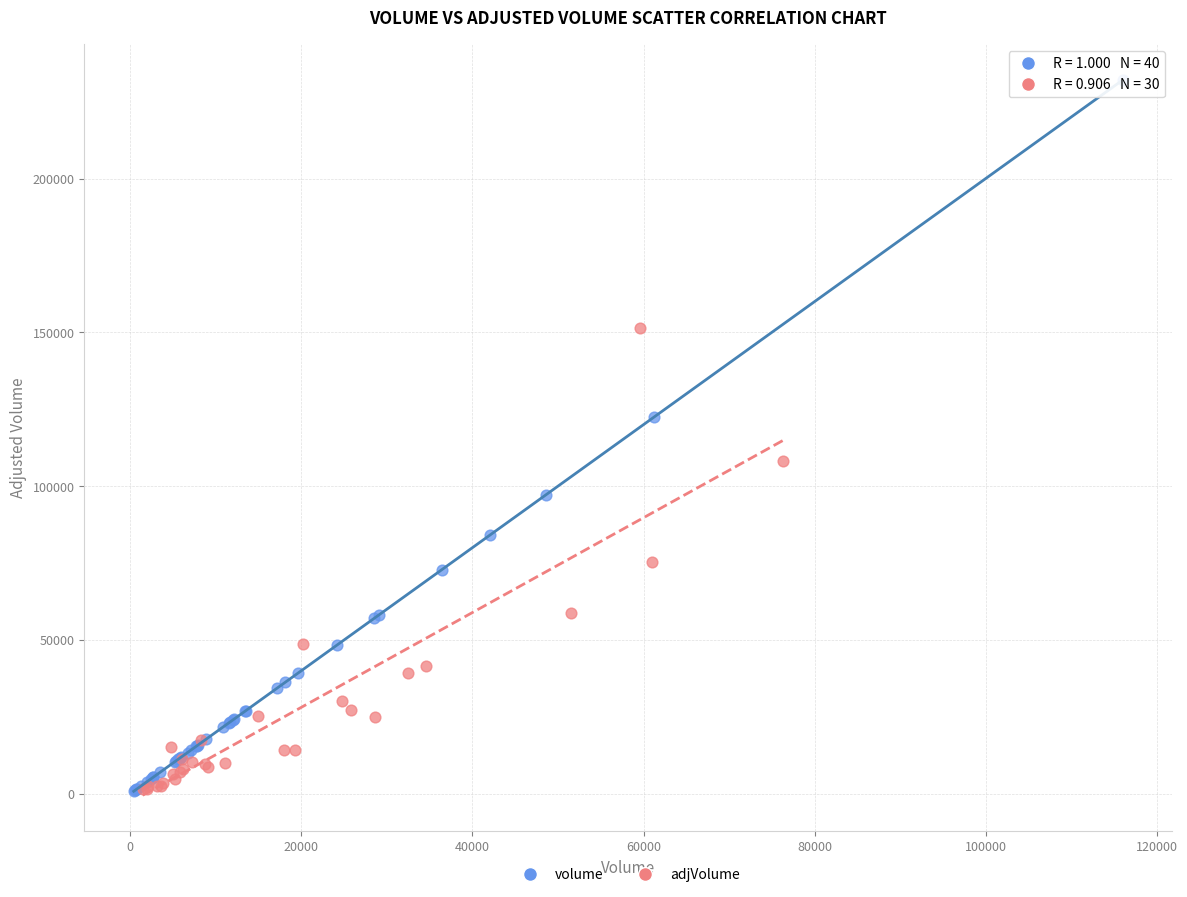

Which series reaches the maximum Y coordinate?

volume